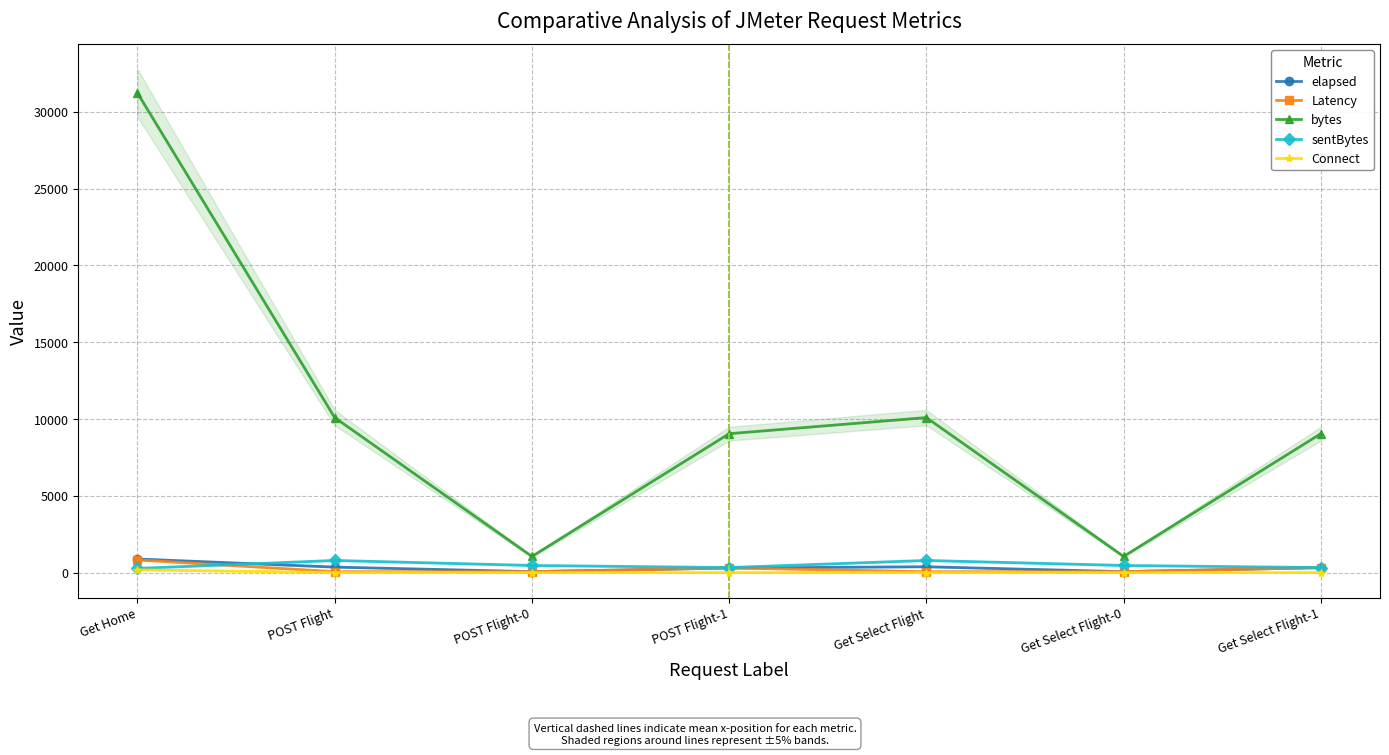

True or false: Connect and Latency cross at least once.

False